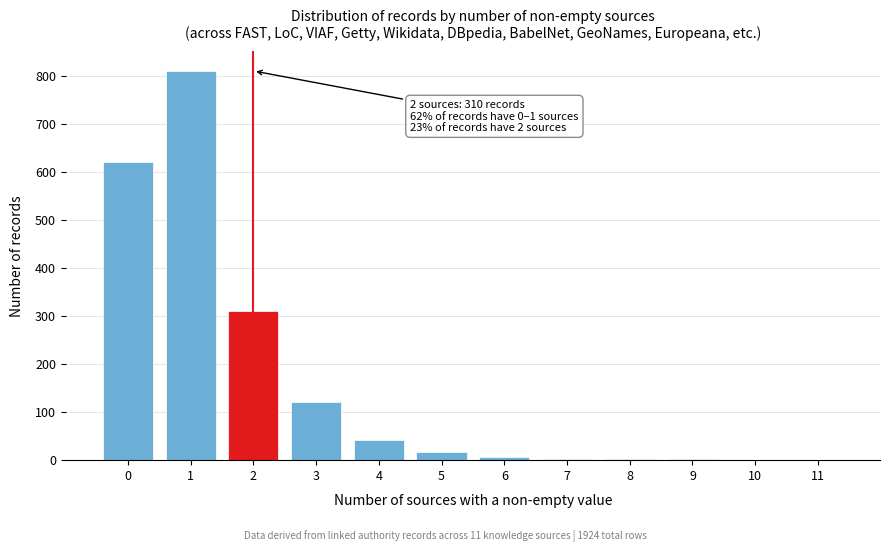

Is it true that the value at 1 is 810?

True